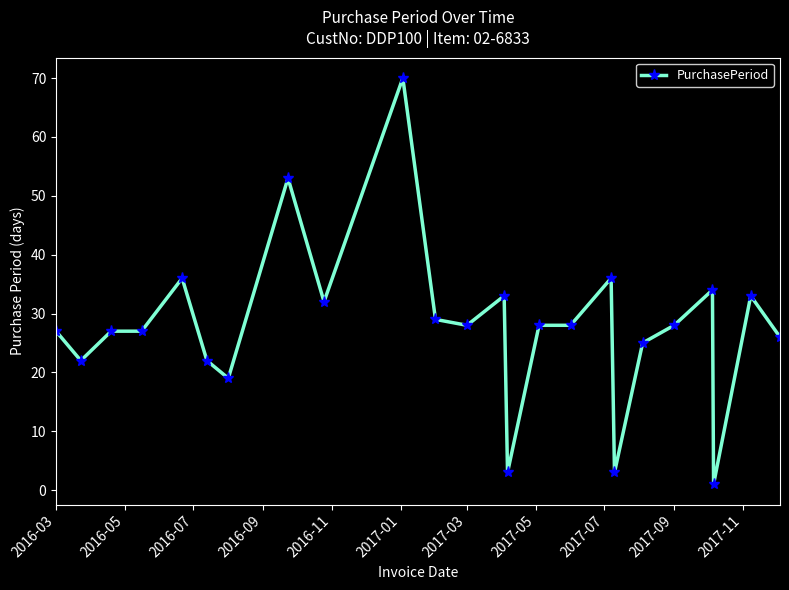

What is the sum of all values?

670